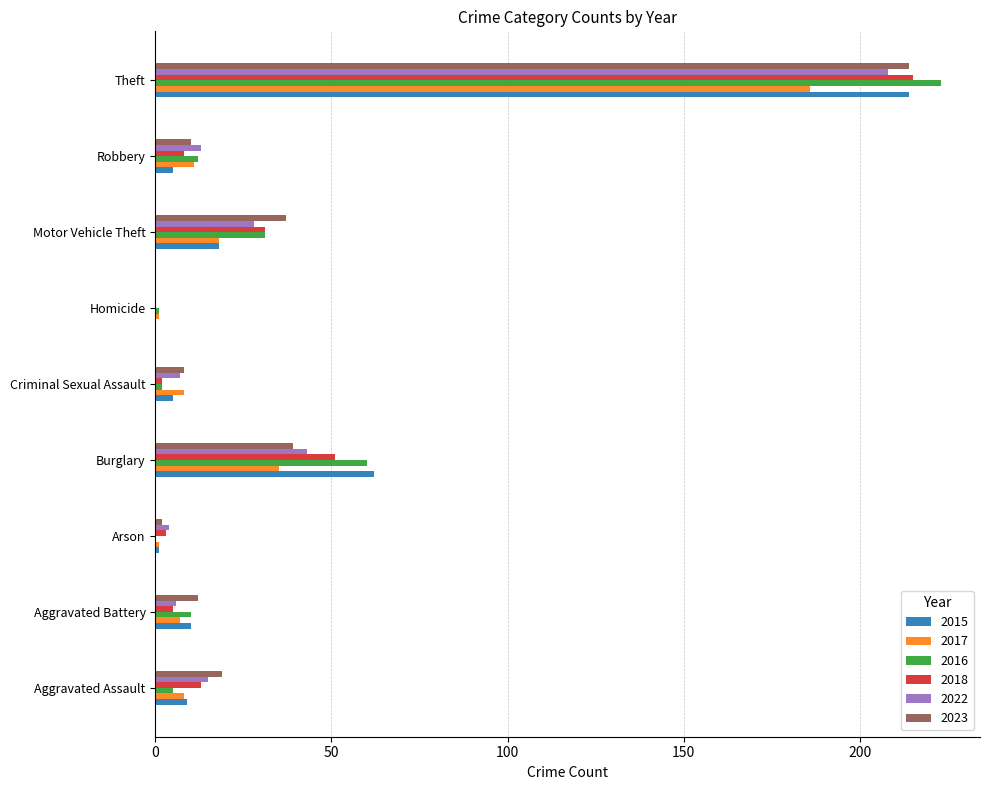

At which category is the sum across all series the highest?

Theft